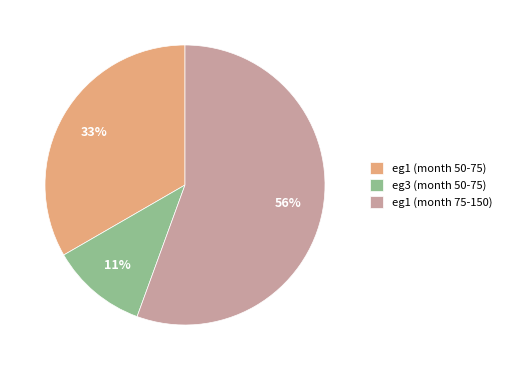

To the nearest percent, what percentage of the pie is eg1 (month 50-75)?

33%